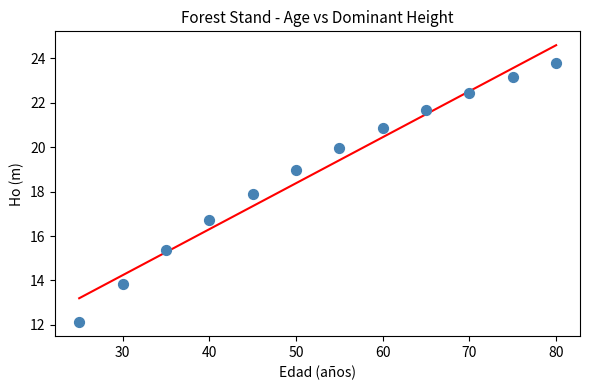

What is the range of Y values (max minus min)?

11.7